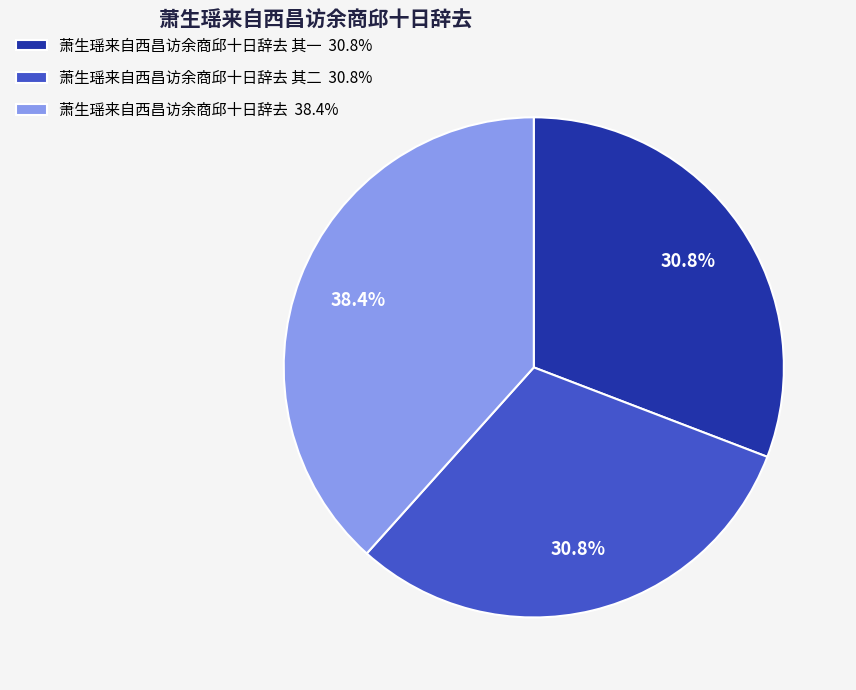

What percentage is NOT represented by 萧生瑶来自西昌访余商邱十日辞去 其一 30.8%?

69.2%